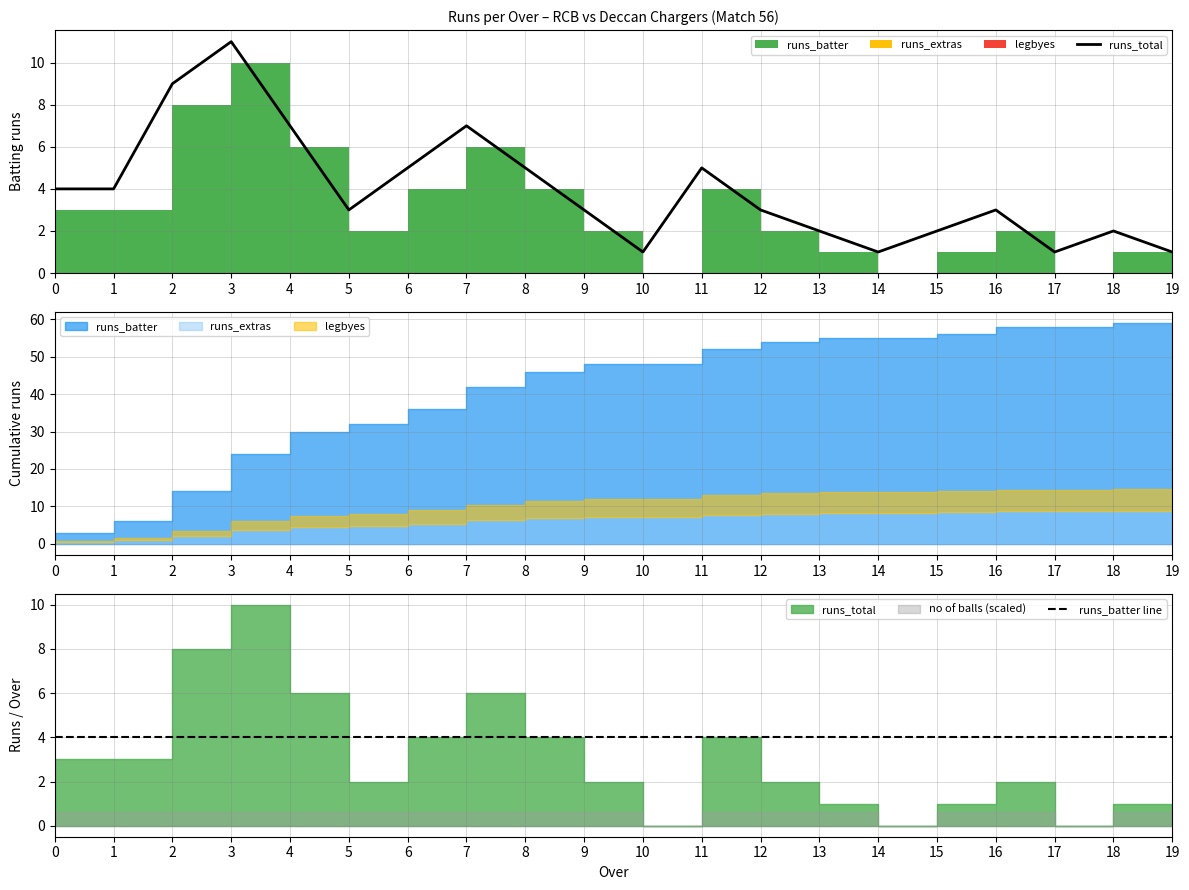

Is the value of runs_batter line at 19 greater than the value of runs_total at 0?

No